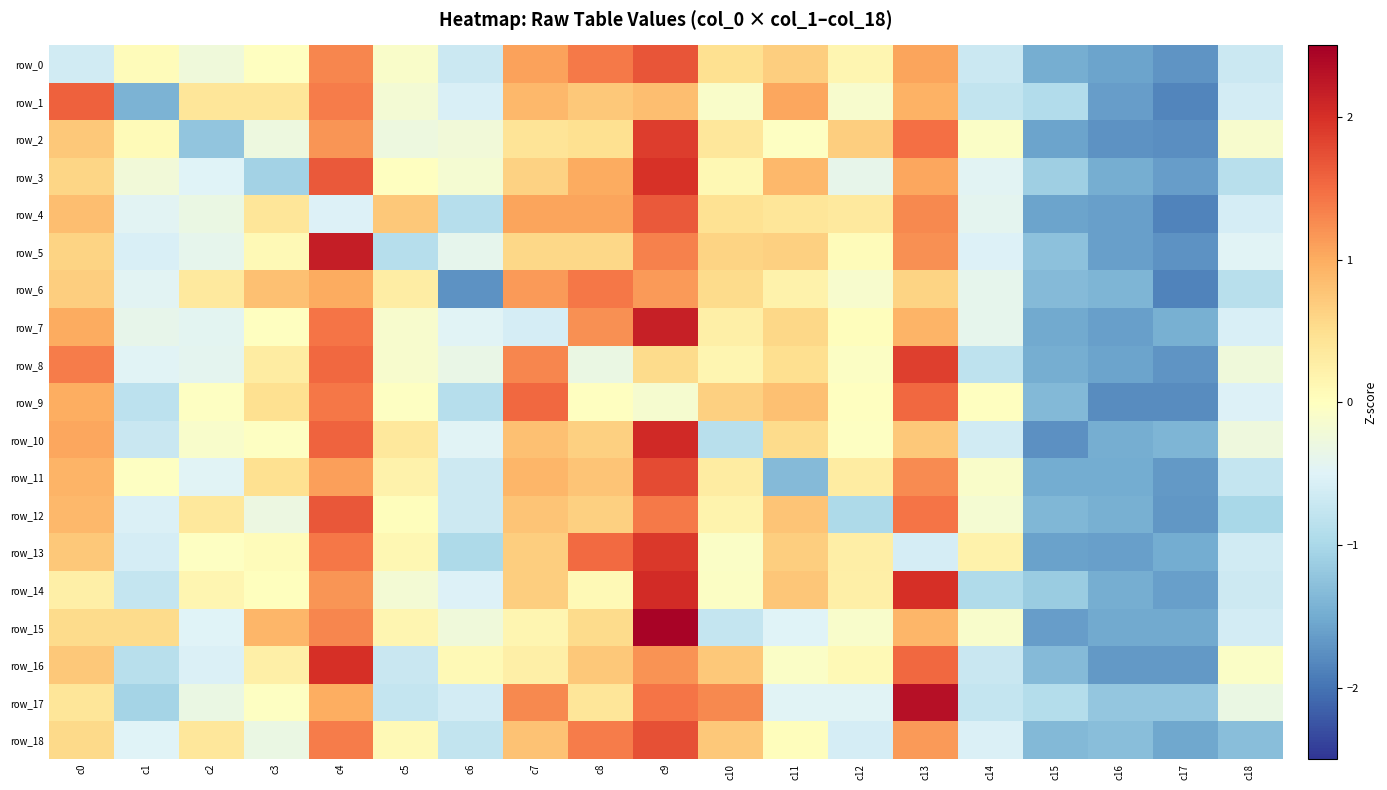

At c10, list the series in order from largest to smallest.

row_17, row_18, row_16, row_9, row_5, row_6, row_0, row_4, row_2, row_11, row_7, row_12, row_8, row_3, row_14, row_13, row_1, row_15, row_10